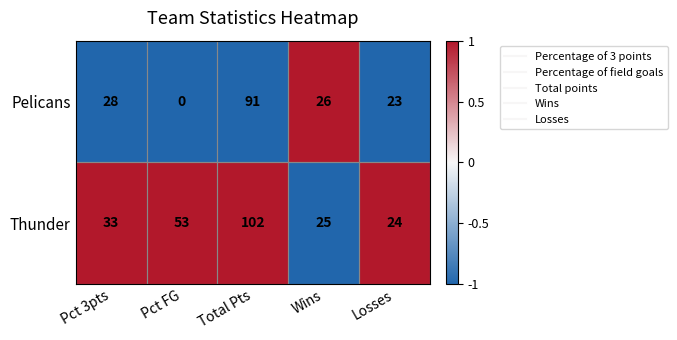

Count the number of categories in the chart.

5